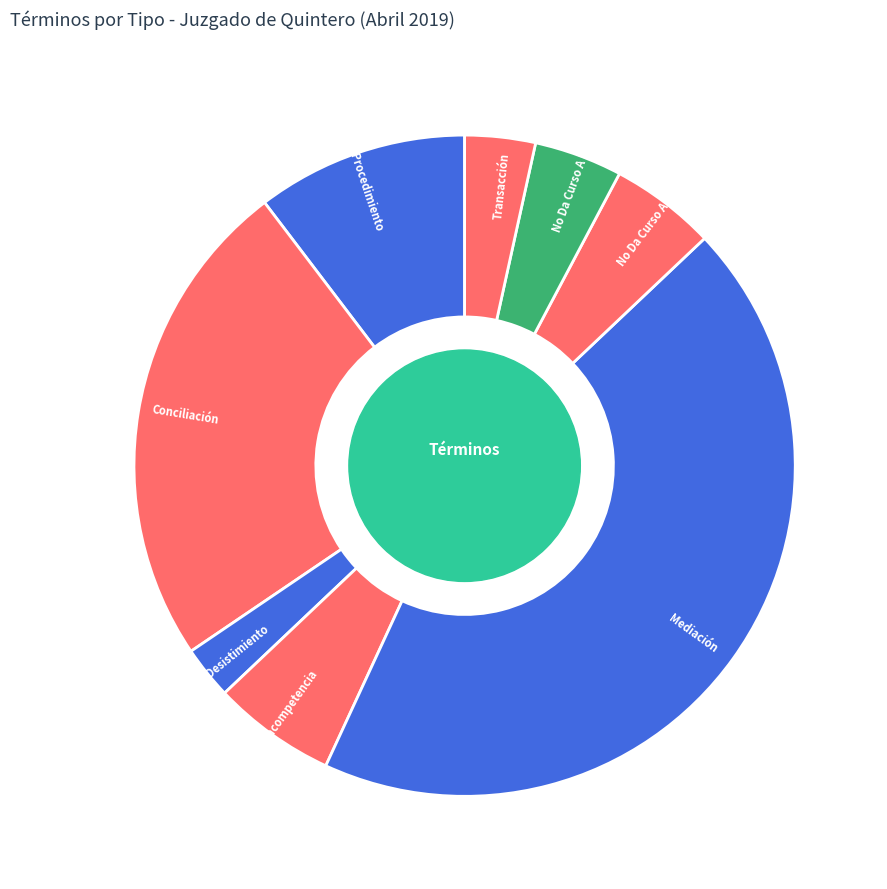

Is Transacción the majority of the pie?

No